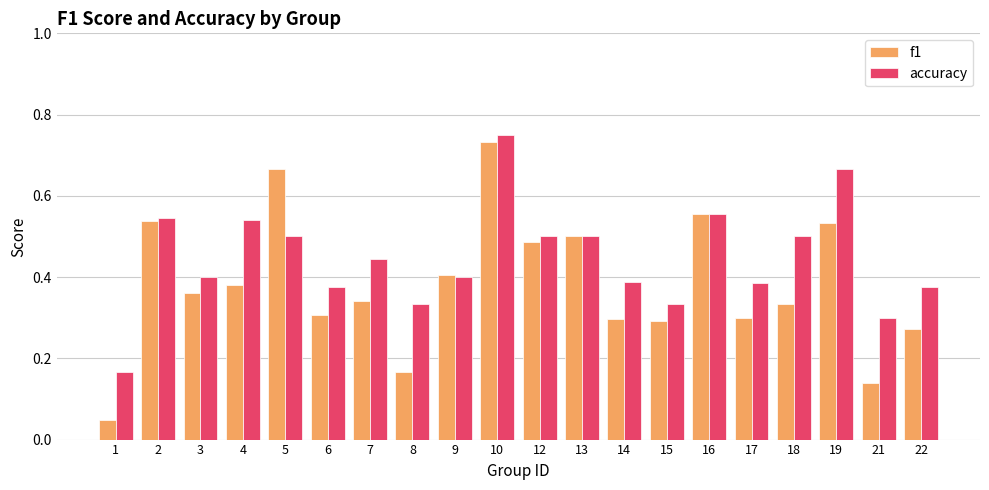

What is the sum of all f1 values?

7.7